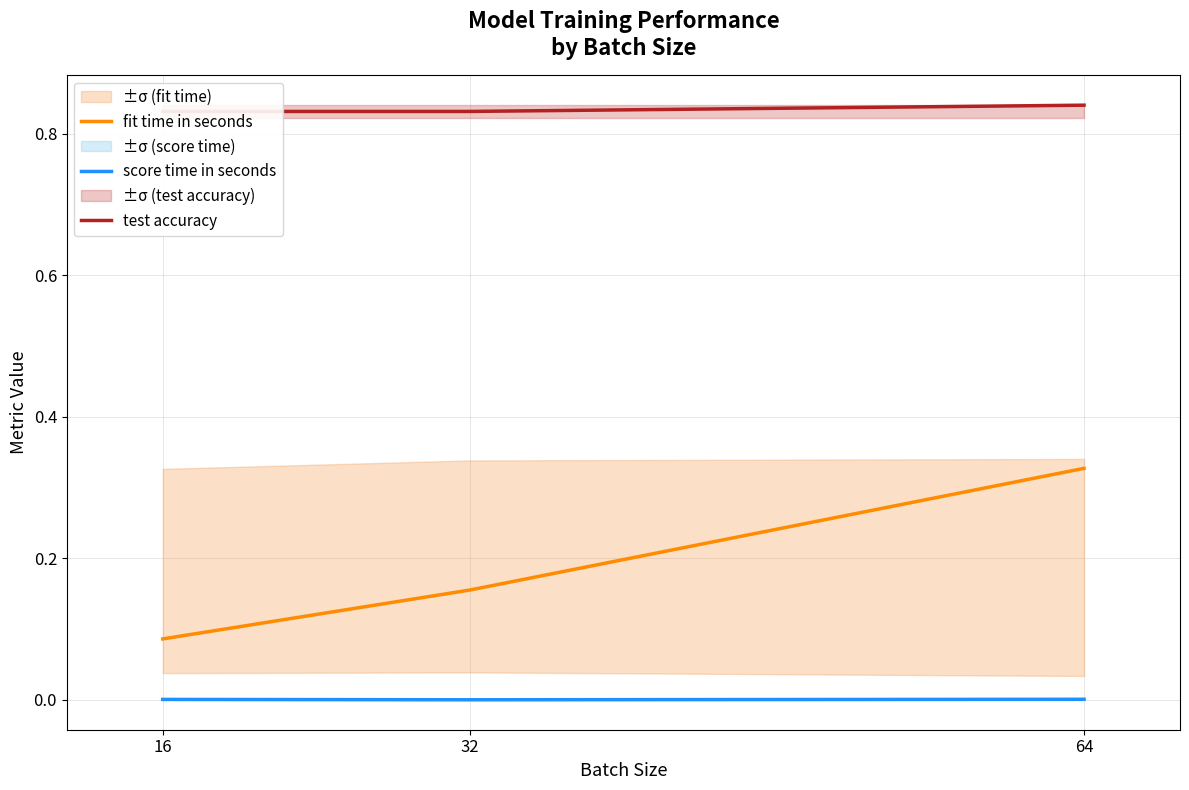

At which label is score time in seconds closest to 0?

32